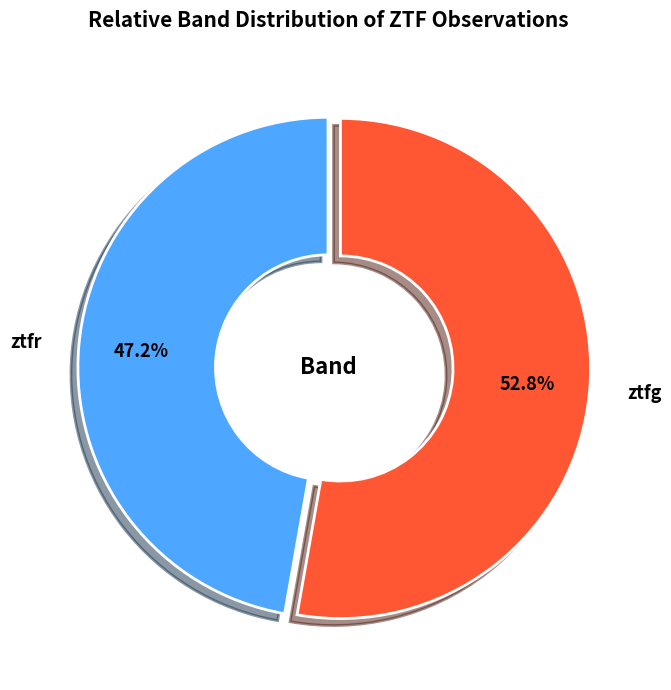

To the nearest percent, what portion does ztfg represent?

53%